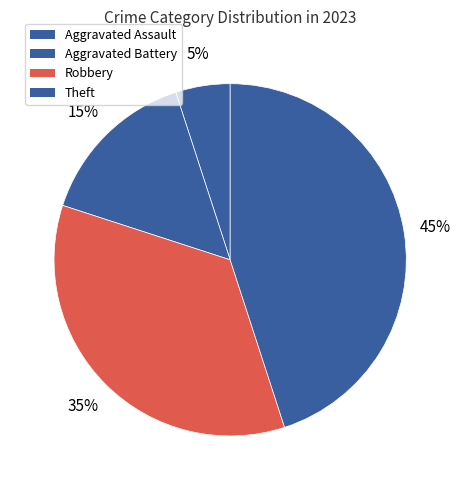

How many segments does this pie chart have?

4